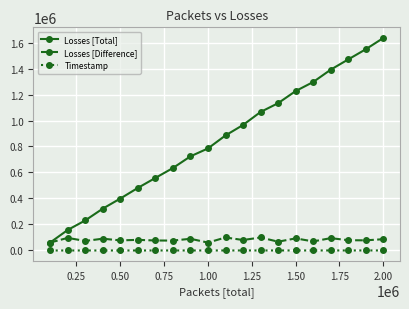

True or false: Losses [Total] has more than 0 points higher than both neighbors.

False